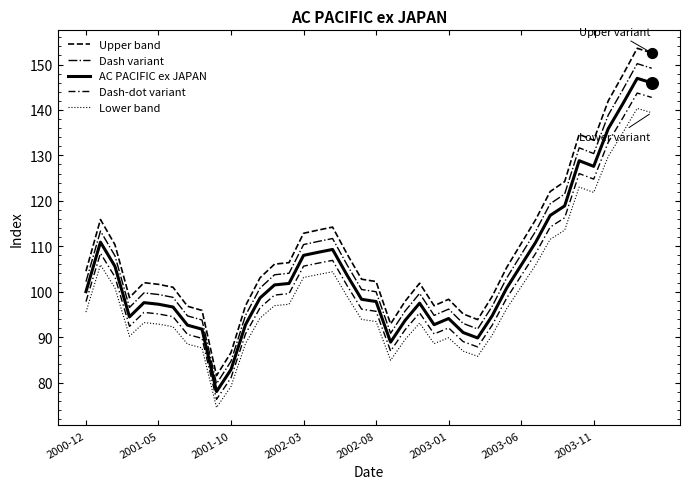

Is this an area chart (filled region under the line)?

No